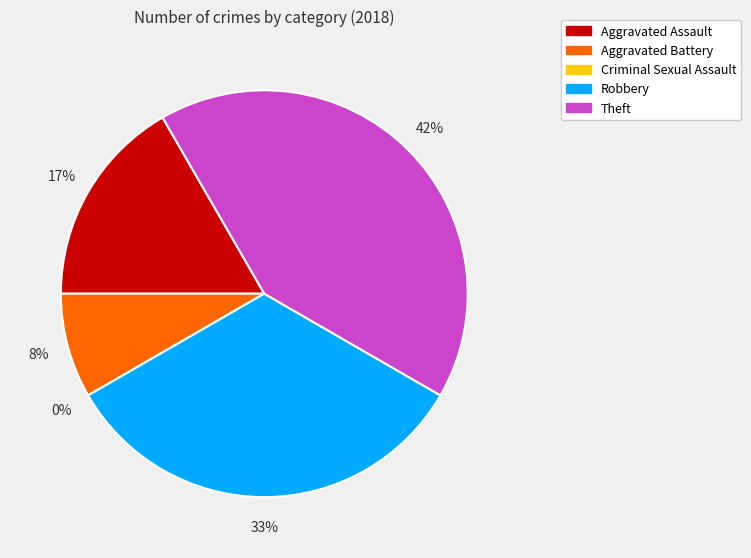

Is there any slice that represents more than half of the pie?

No